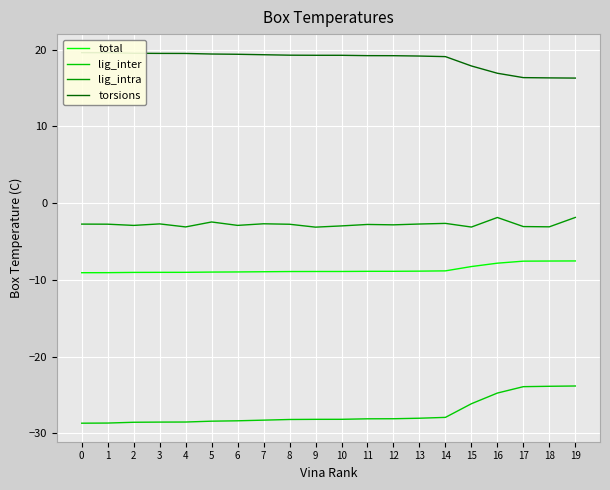

True or false: torsions has more than 0 interior local peaks.

False